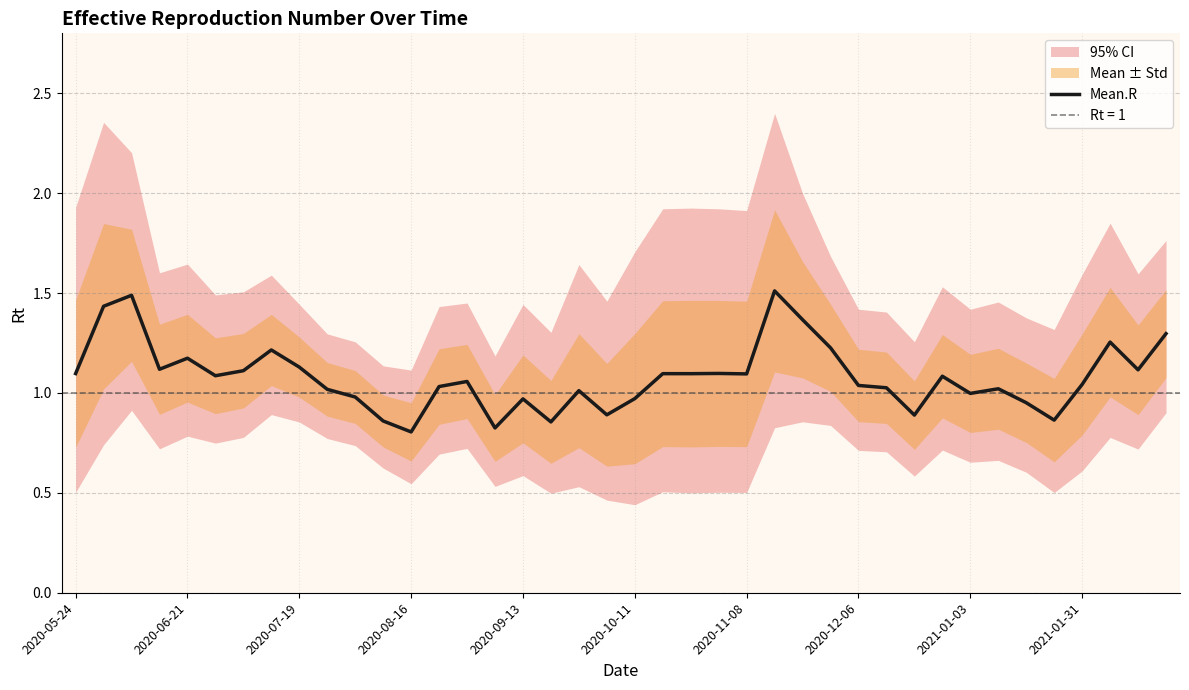

Does the chart display data point markers on the line(s)?

No